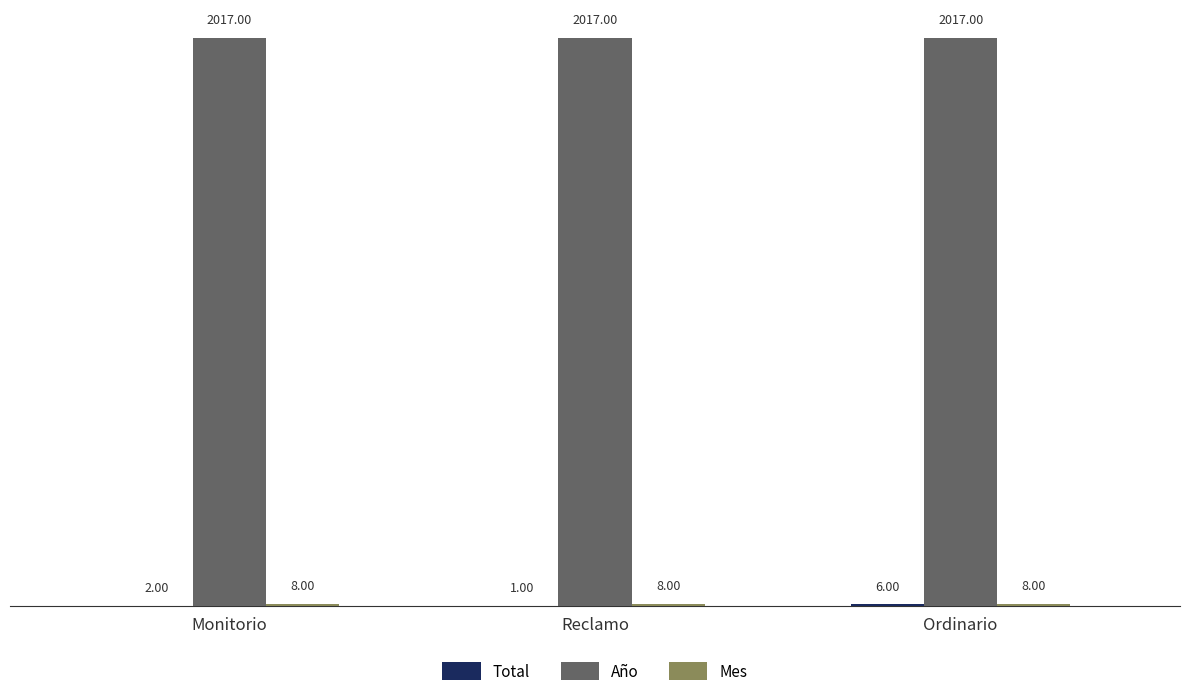

What is the spread (max minus min) of values at Ordinario?

2011